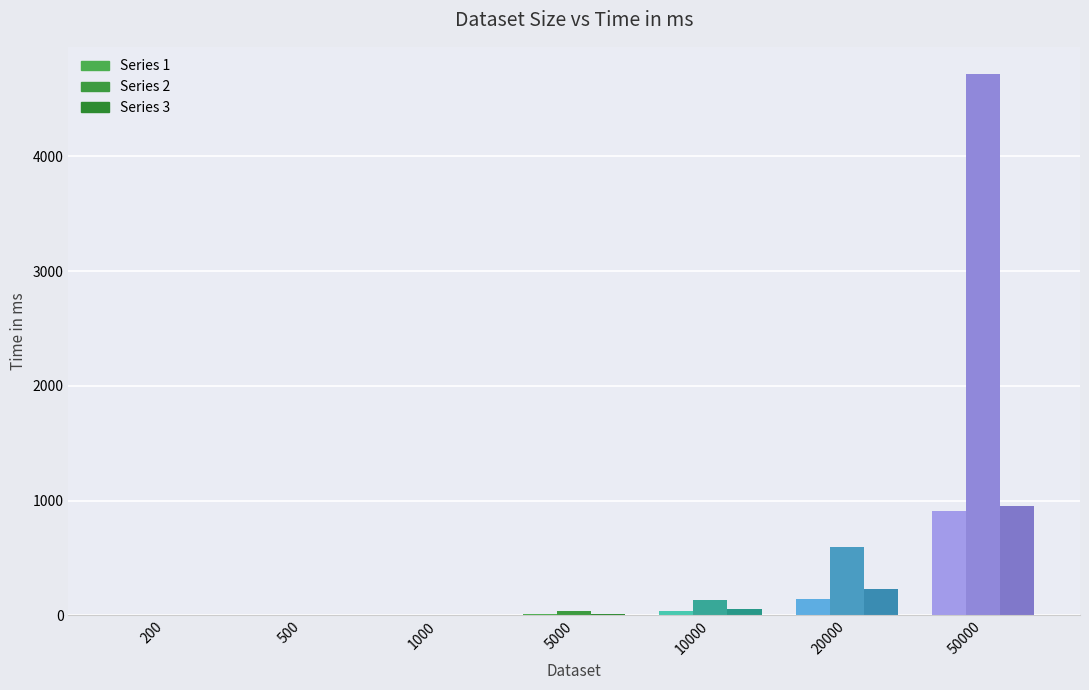

Are the bars horizontal?

No